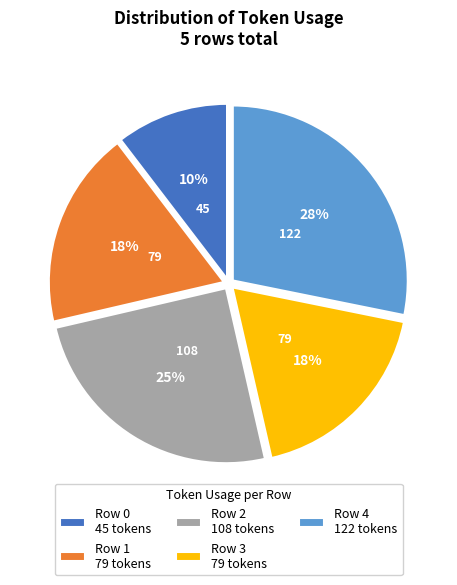

What is the ratio of the value at Row 1 to the value at Row 4?

0.6